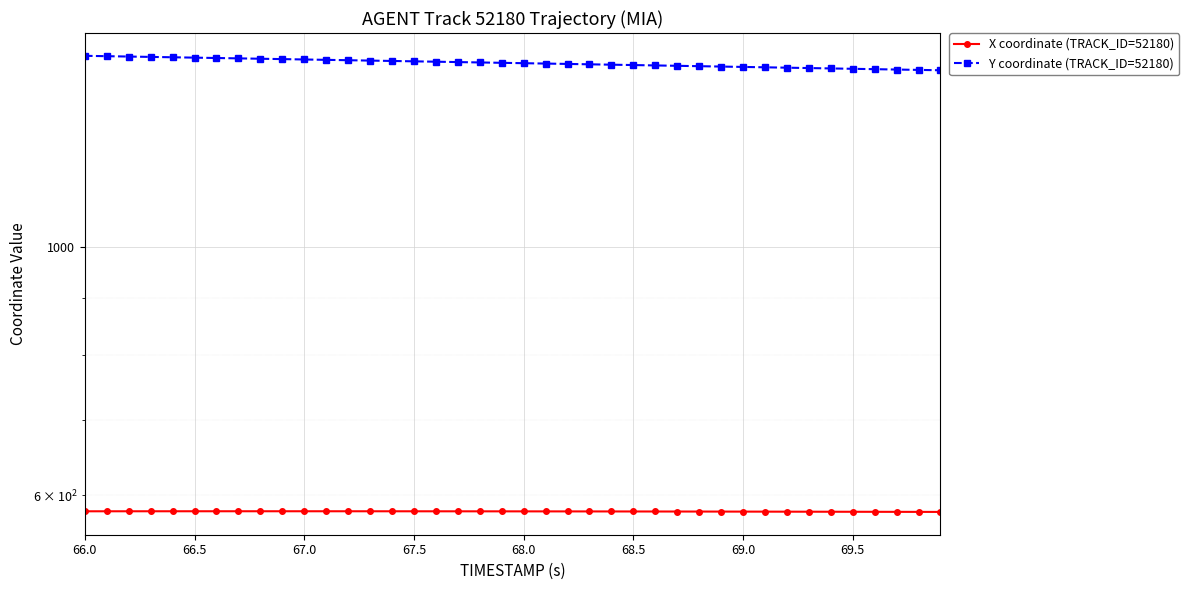

True or false: Y coordinate (TRACK_ID=52180) and X coordinate (TRACK_ID=52180) intersect in this chart.

False